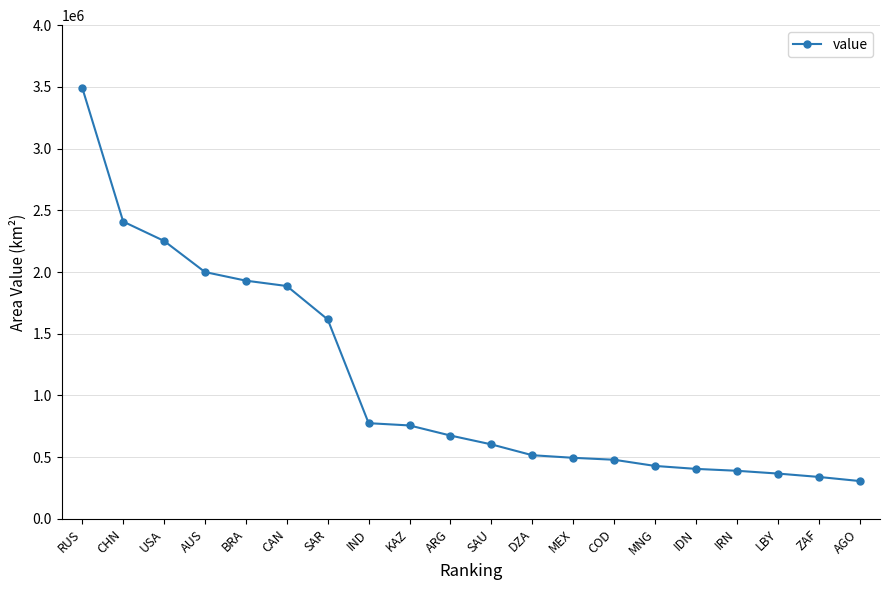

At which category does the chart reach its peak across all series?

RUS